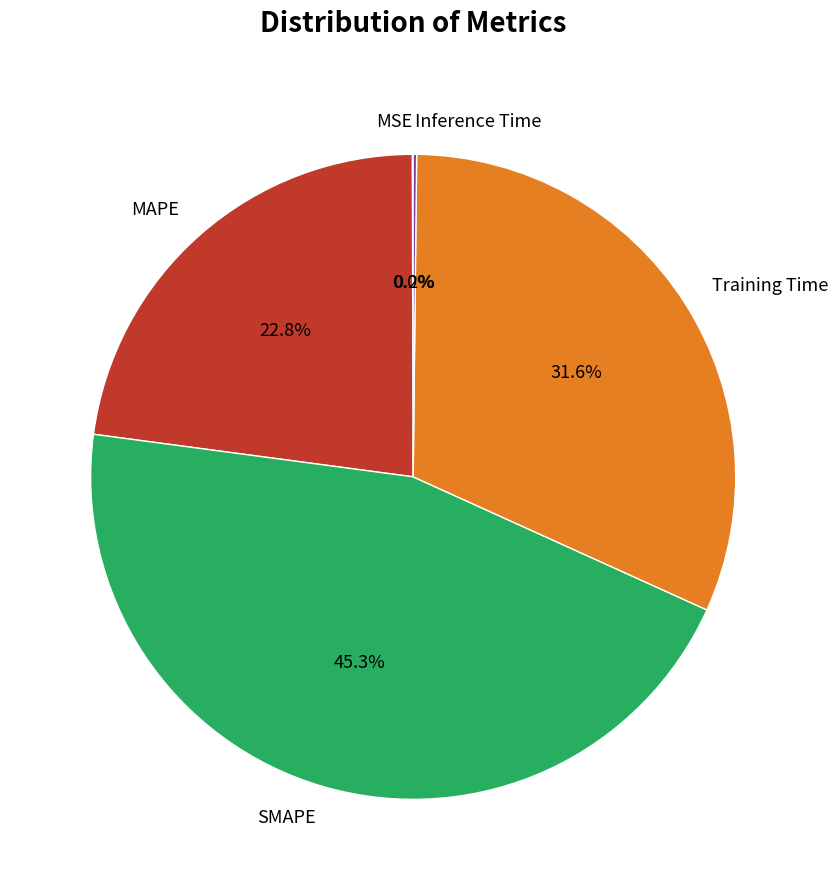

Between MAPE and SMAPE, which is larger?

SMAPE